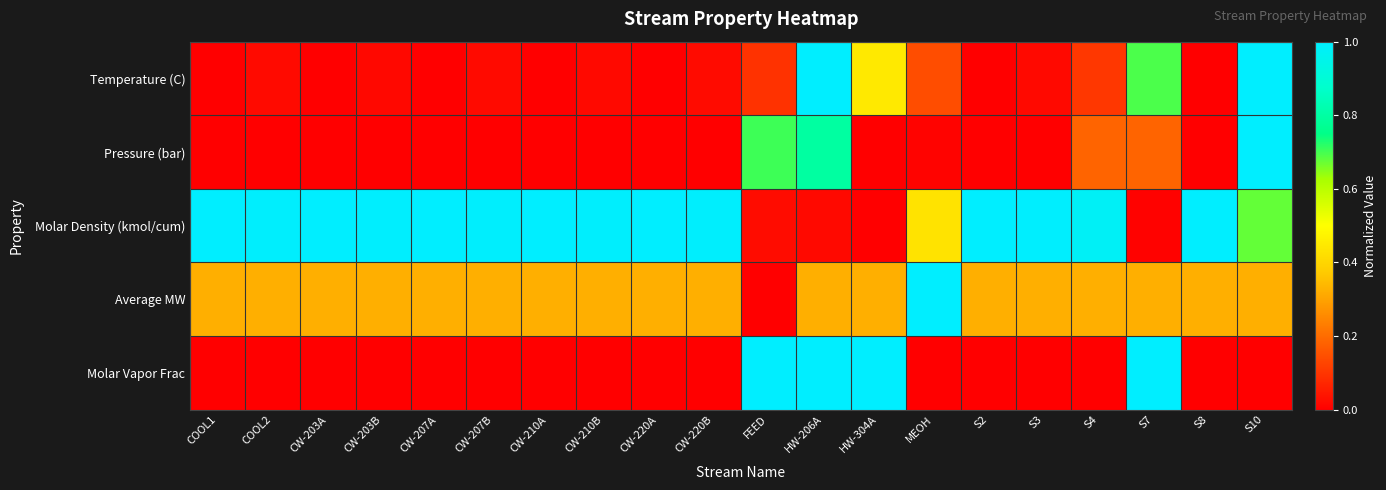

How many data points does each series have?

20